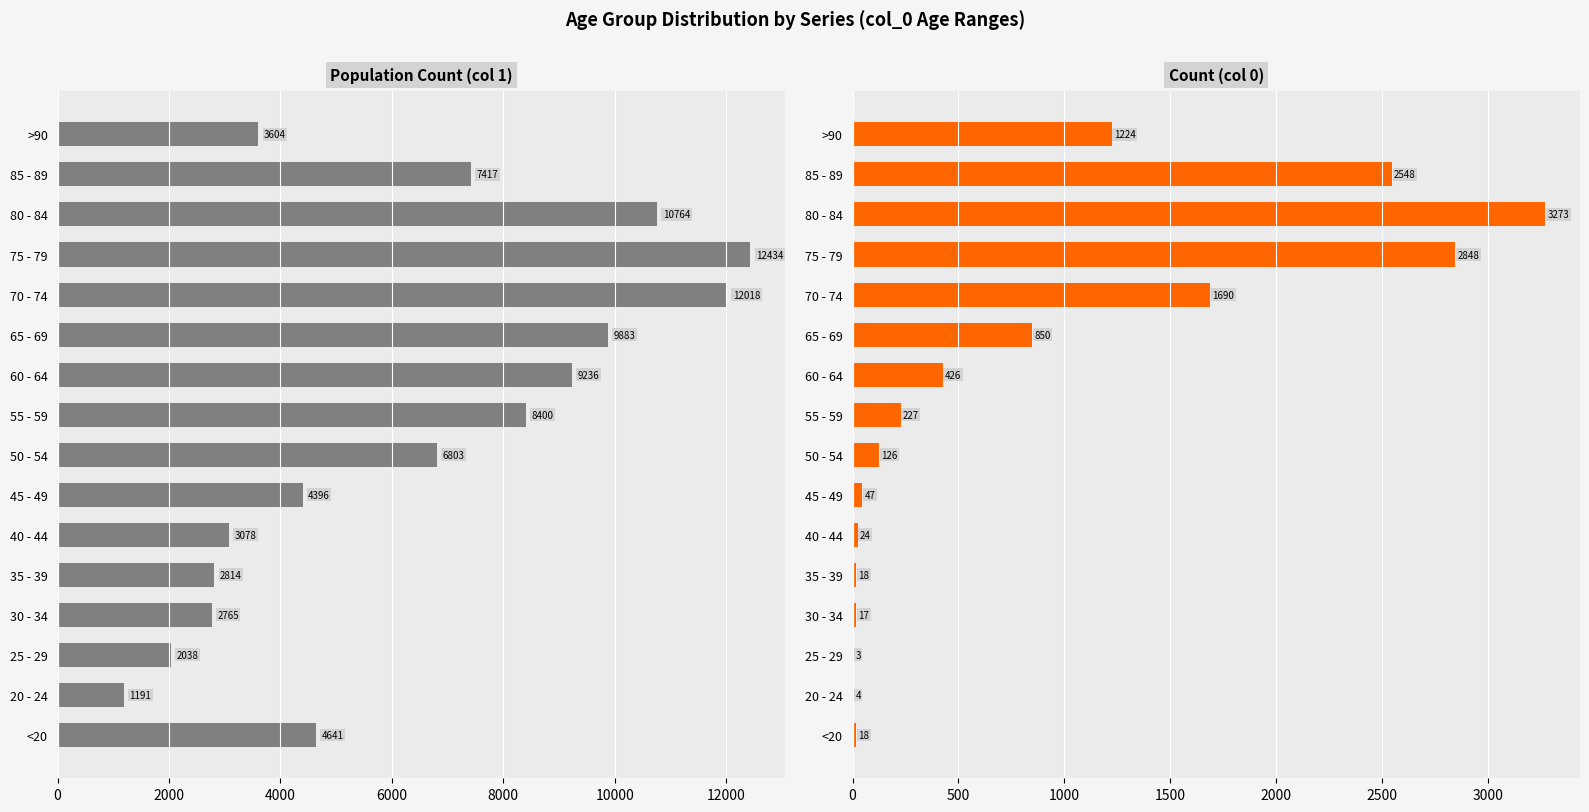

The value of 0 at 25 - 29 is 2. True or false?

False